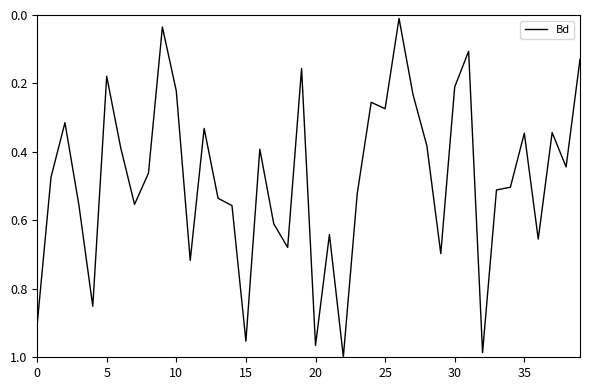

Which category has the lowest value across all series?

26